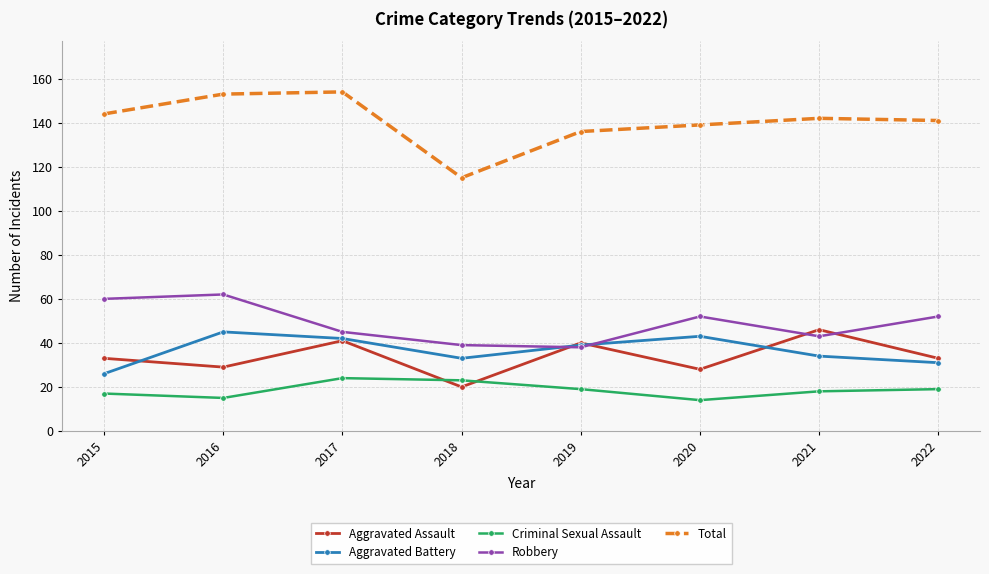

What is the difference between the Robbery values at 2019 and 2015?

22